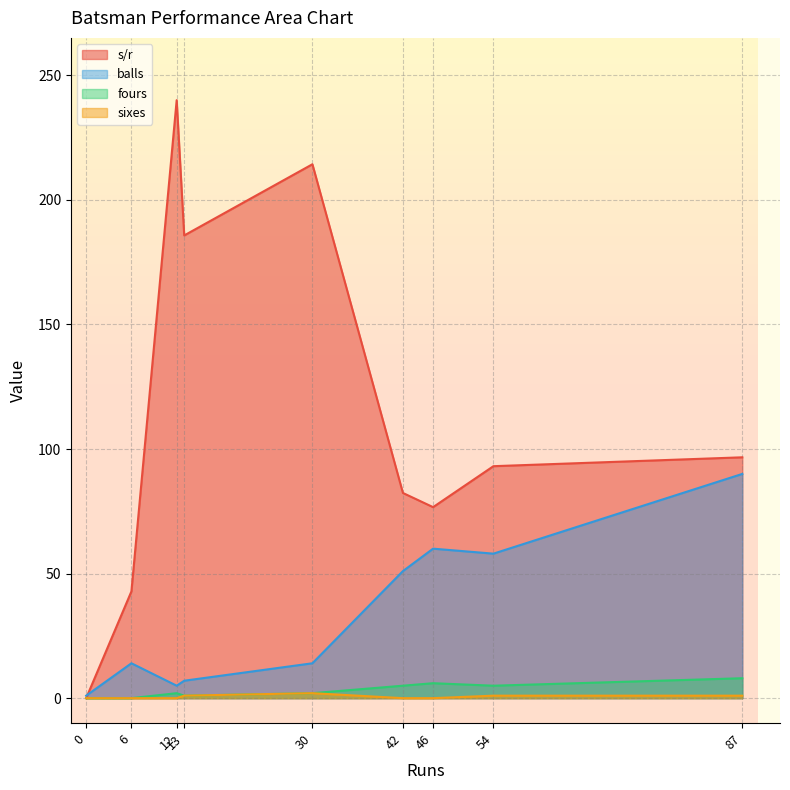

Is it true that sixes equals 1.7 at GSNFG Jayasuriya?

False